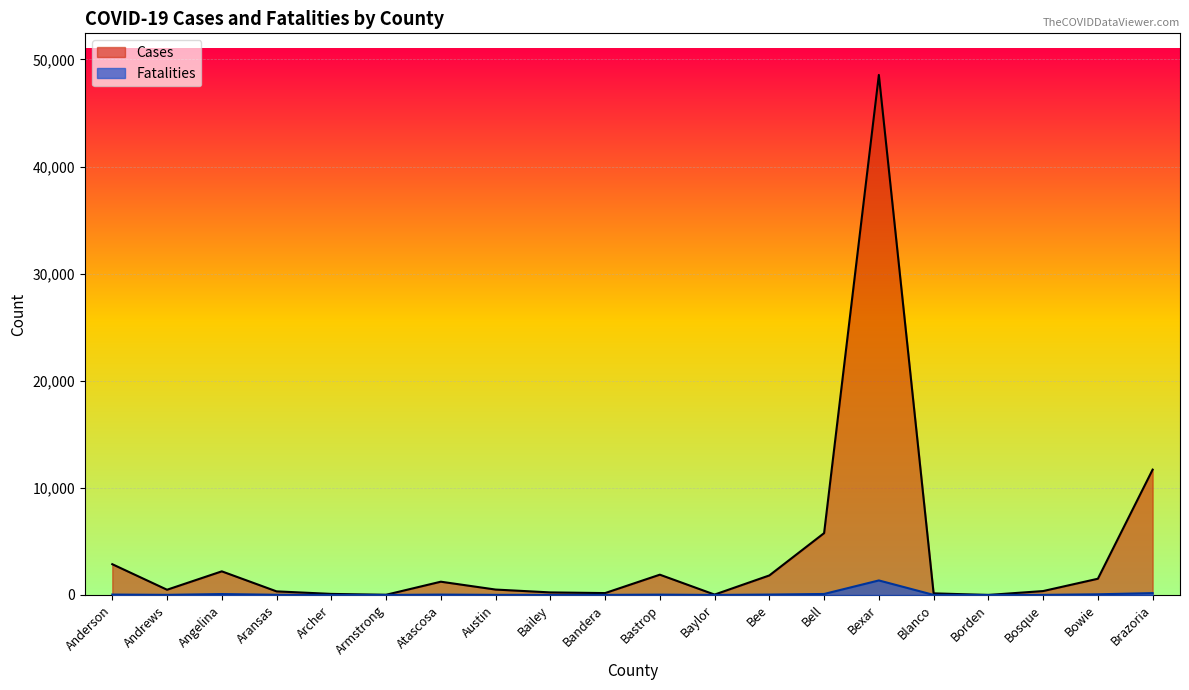

What is the difference between the highest and lowest values at Bee?

1787